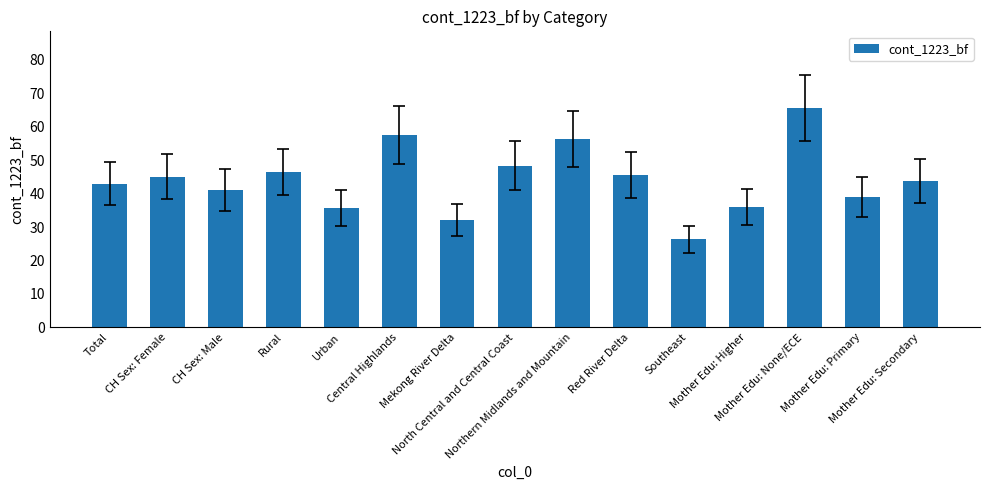

What is the ratio of the value at North Central and Central Coast to the value at Total?

1.1